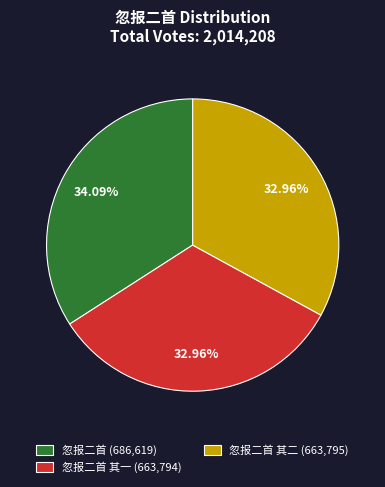

Approximately how many times larger is the value at 忽报二首 其一 (663,794) compared to 忽报二首 其二 (663,795)?

1.0